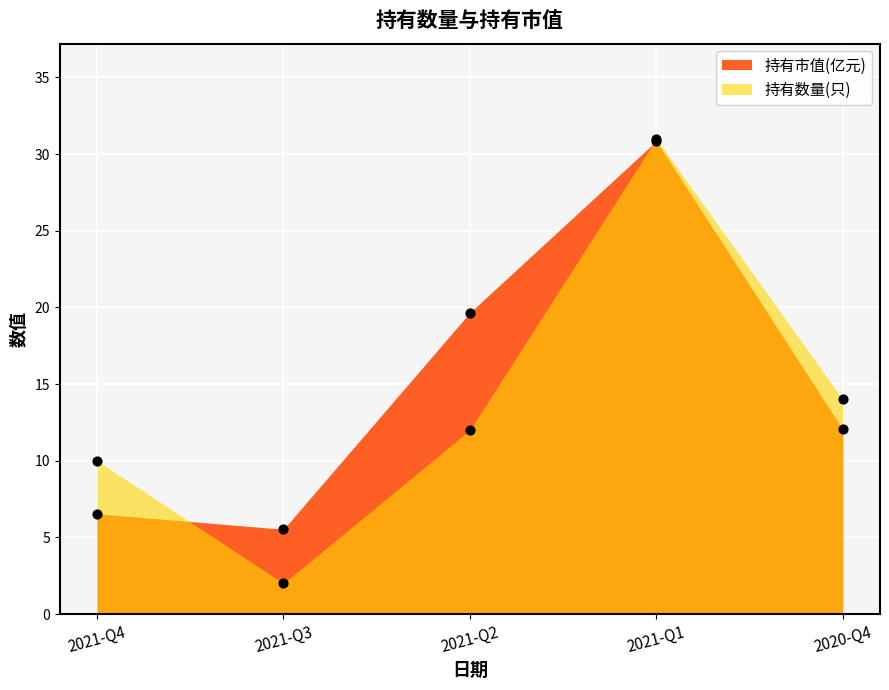

What is the total value across all series at 2021-Q3?

7.5